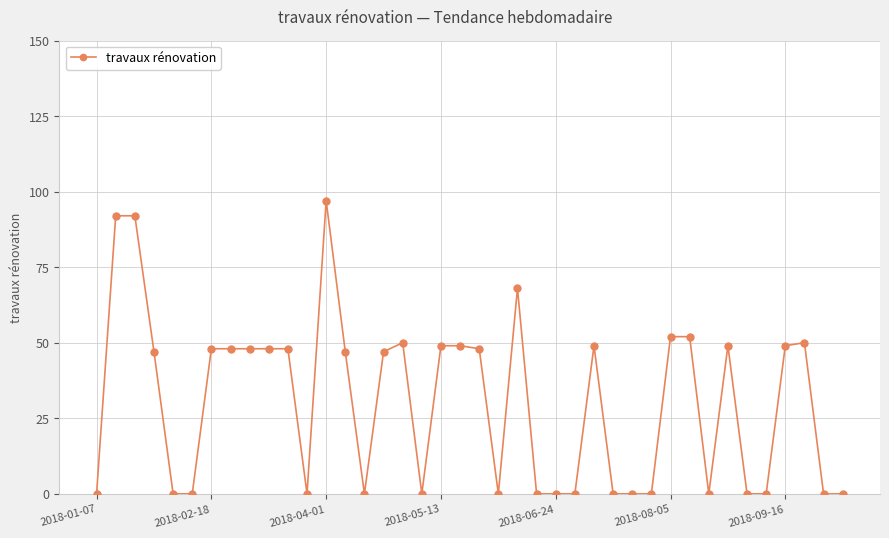

What is the difference between the second highest and minimum values?

92